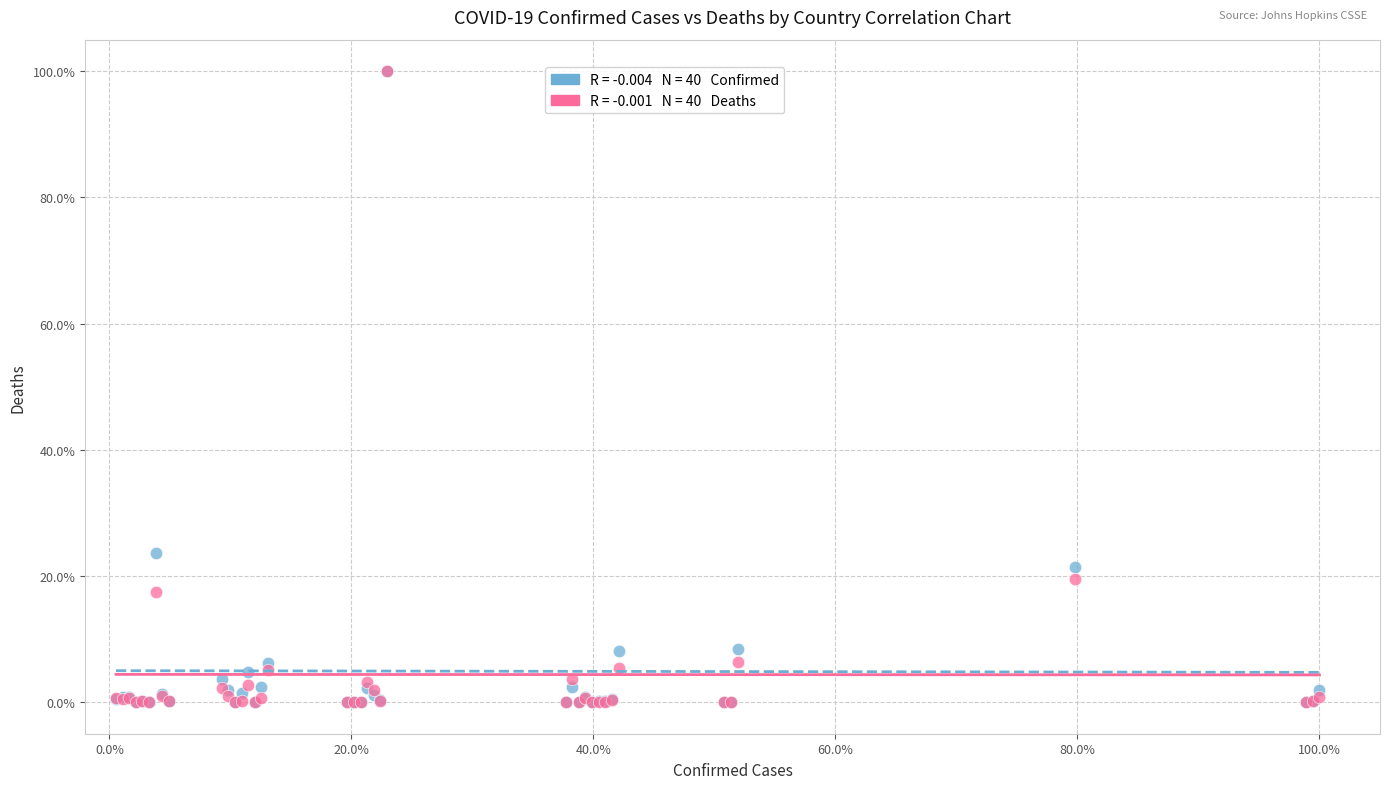

Across all series, what Y value is closest to 50?

23.7